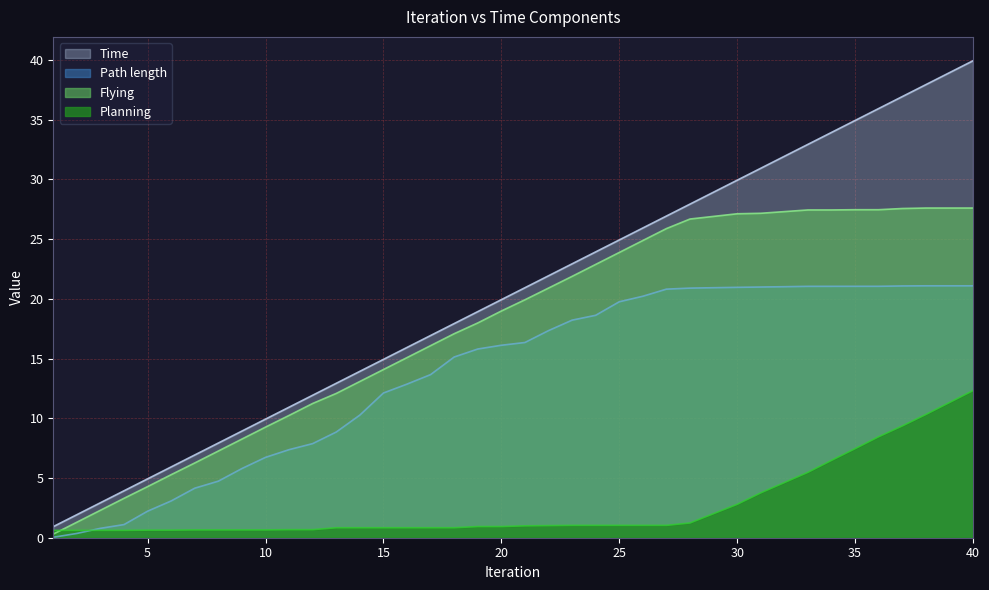

Rank the categories by Planning value from lowest to highest.

1, 2, 3, 4, 5, 6, 7, 8, 9, 10, 11, 12, 13, 14, 15, 16, 17, 18, 19, 20, 21, 22, 23, 24, 25, 26, 27, 28, 29, 30, 31, 32, 33, 34, 35, 36, 37, 38, 39, 40